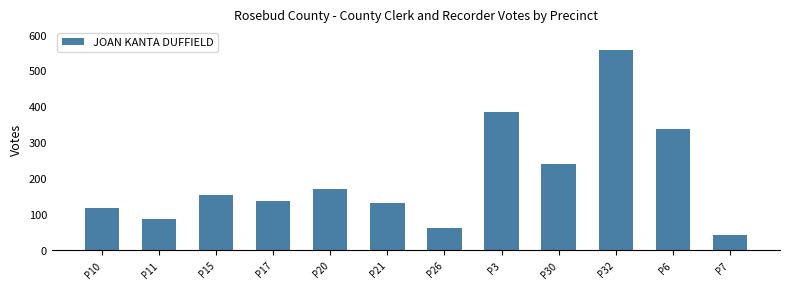

Rank the categories by value from lowest to highest.

P7, P26, P11, P10, P21, P17, P15, P20, P30, P6, P3, P32